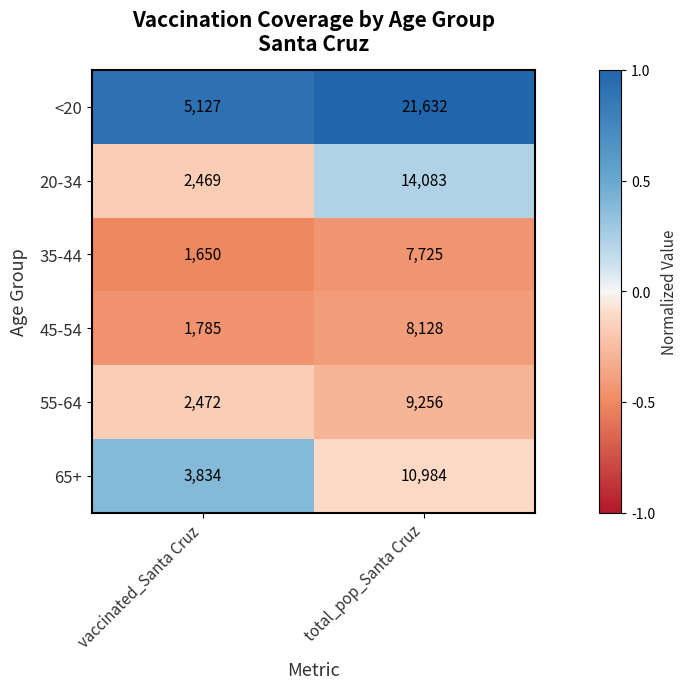

Which category has the lowest value across all series?

vaccinated_Santa Cruz